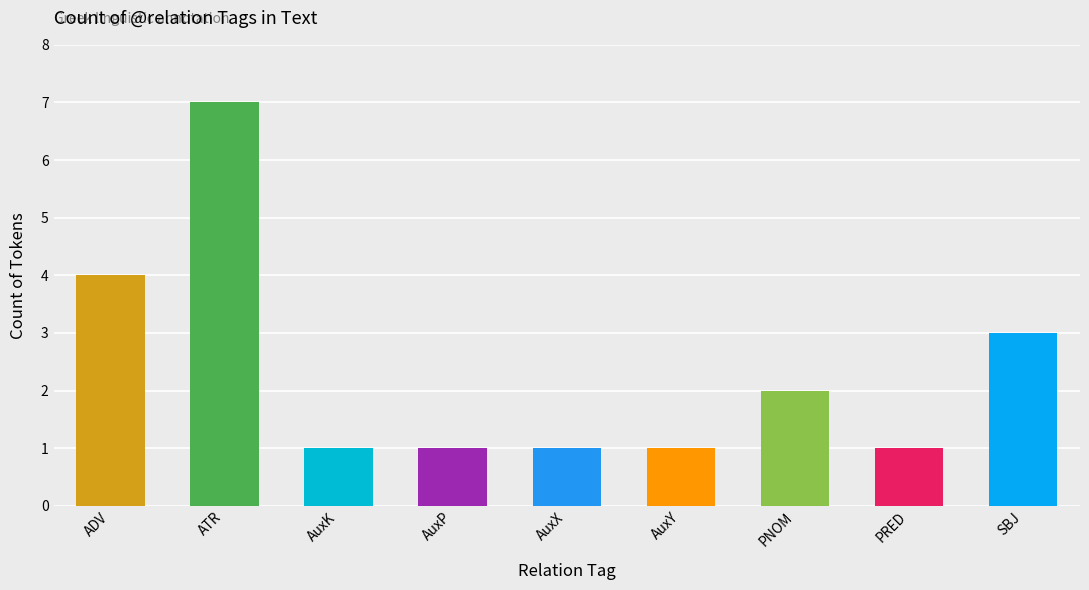

What is the minimum value shown in the chart?

1